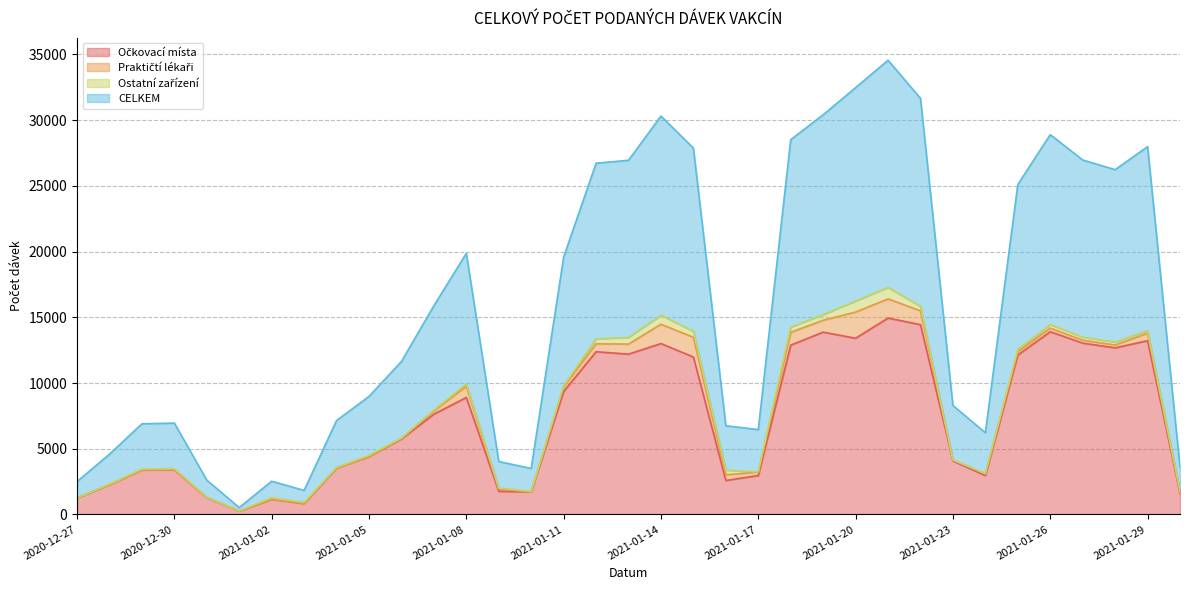

What is the label of the 8th point from the right?

2021-01-23